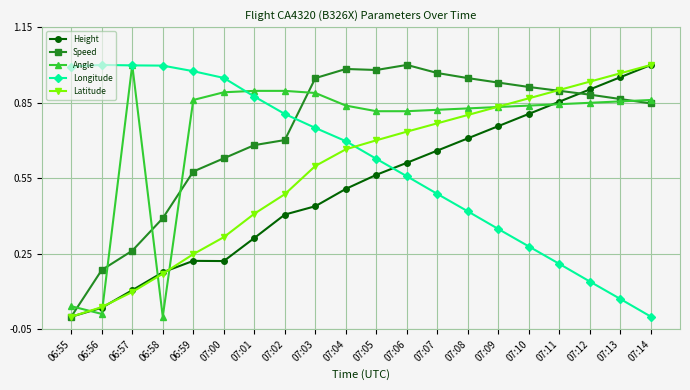

What position from the left is 07:06?

12